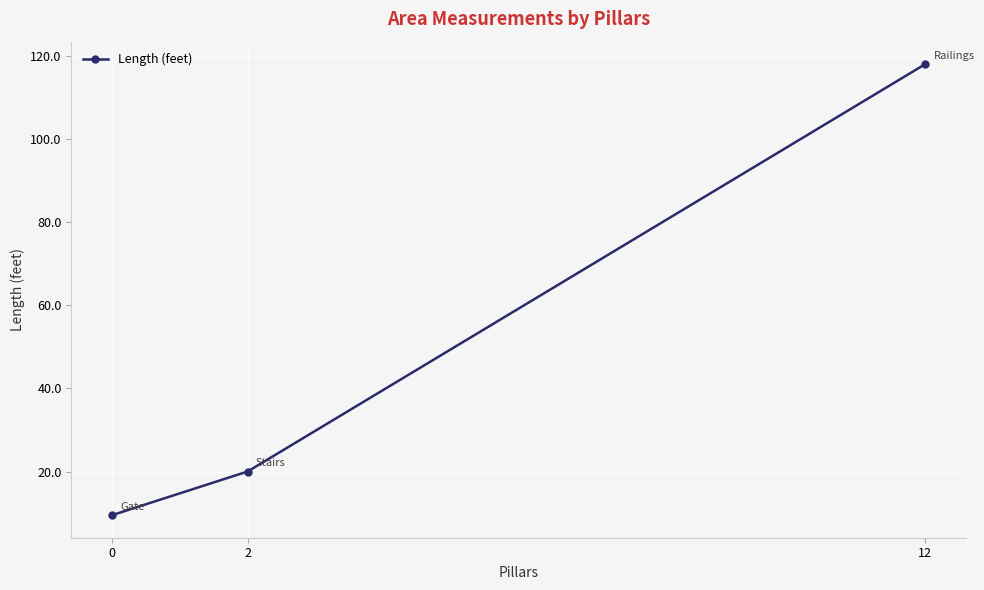

What is the ratio of the value at 2 to the value at 12?

0.2